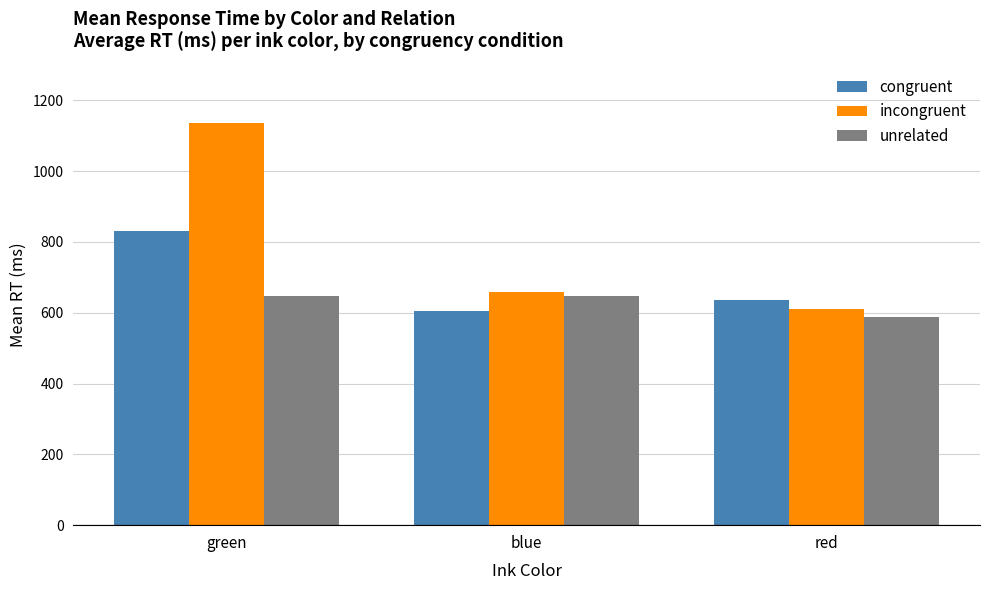

How many distinct data groups are displayed?

3